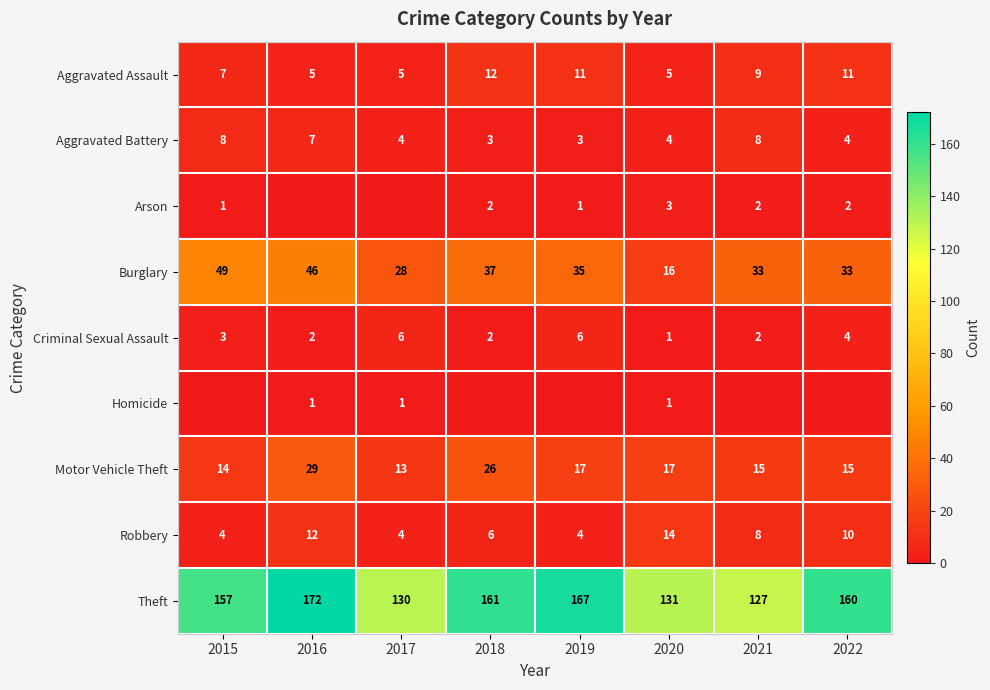

Is it true that Motor Vehicle Theft equals 13 at 2017?

True